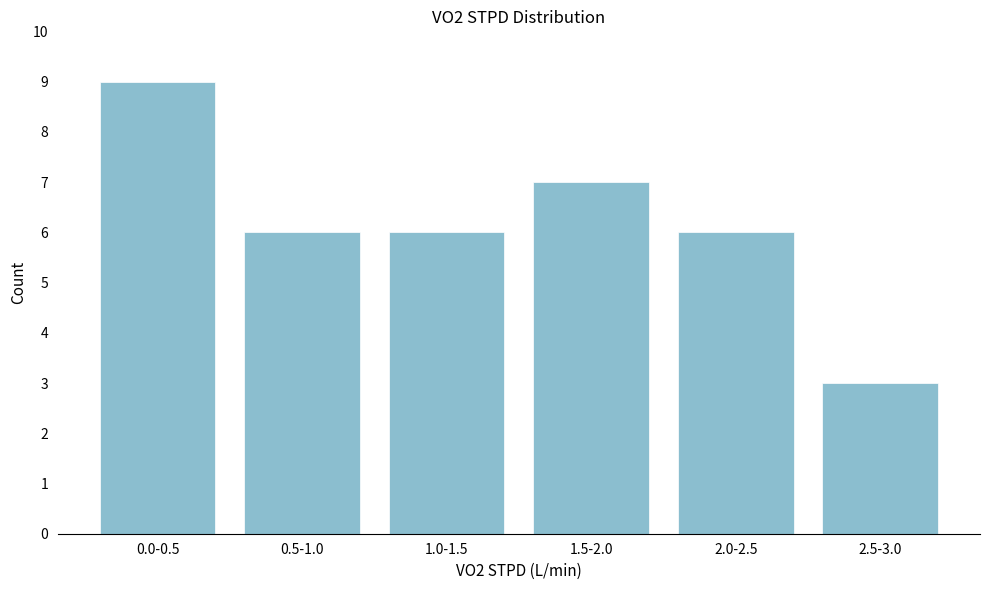

Reading right to left, transcribe all the data shown in this chart.

2.5-3.0=3	2.0-2.5=6	1.5-2.0=7	1.0-1.5=6	0.5-1.0=6	0.0-0.5=9